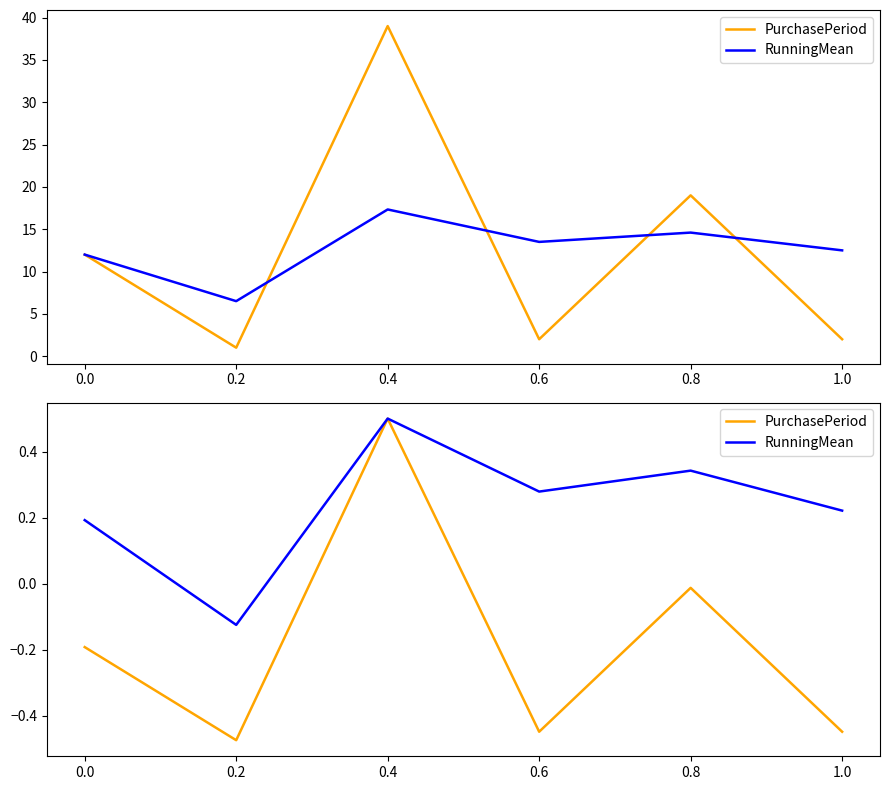

At how many categories does at least one series exceed 0?

5